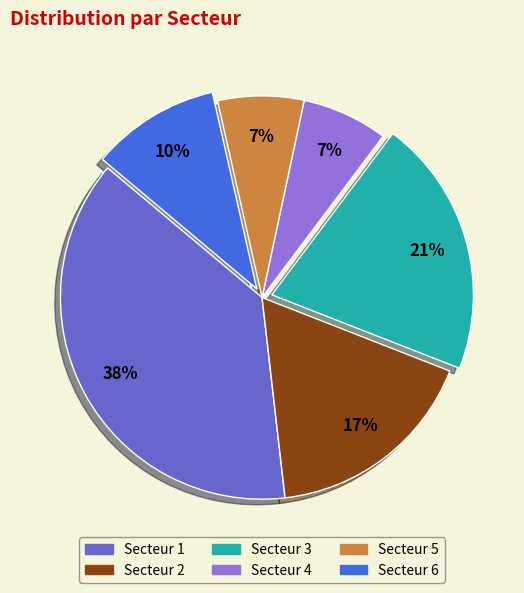

The Secteur 1 slice represents 45% of the pie. True or false?

False